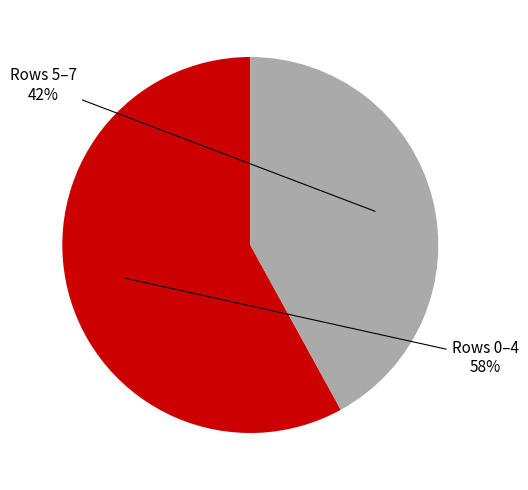

Which category accounts for the majority?

Rows 0–4